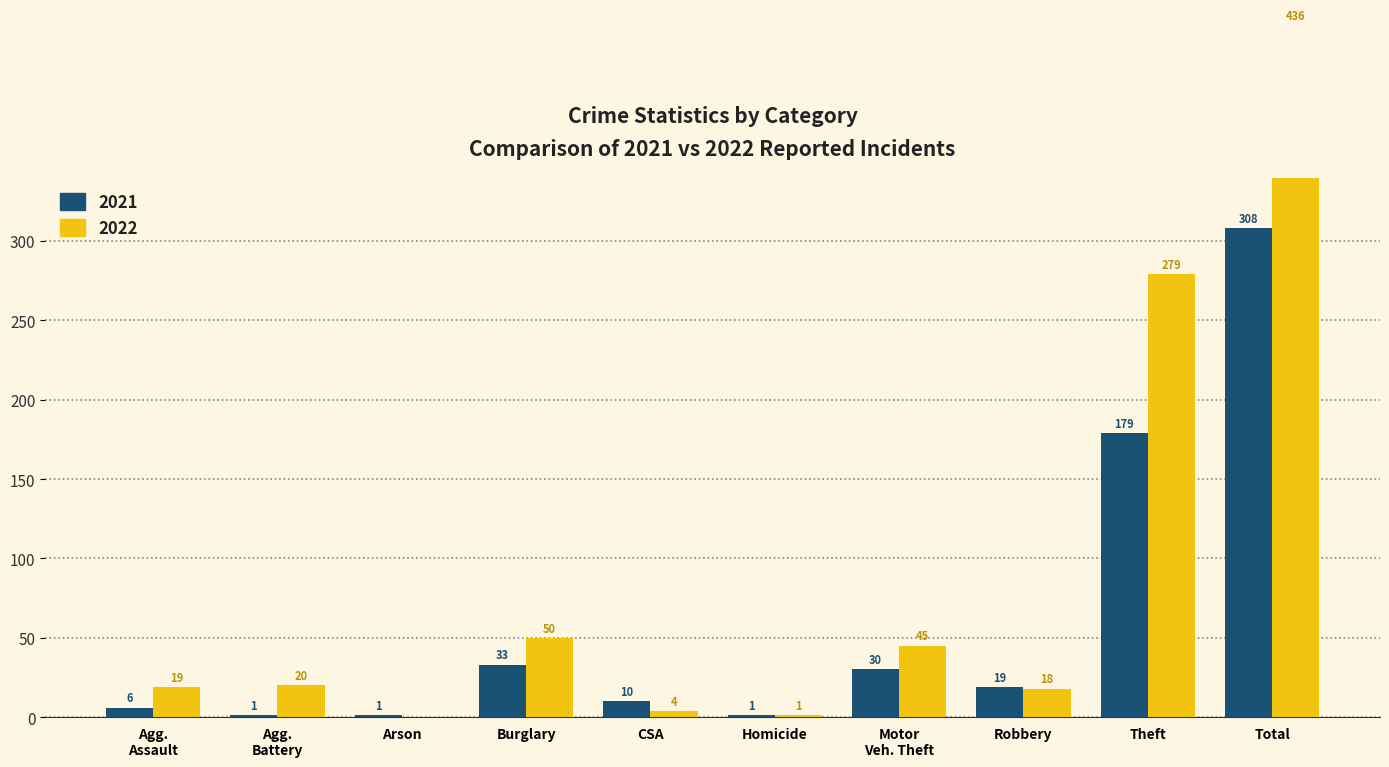

Is it true that 2022 equals 68 at Burglary?

False